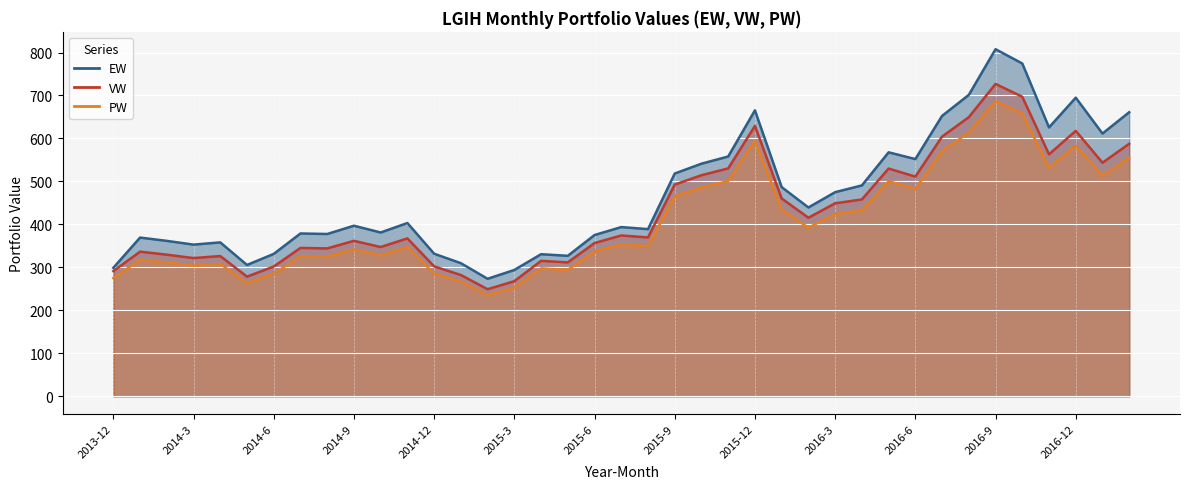

The VW series shows 529.7 at 2014-11. True or false?

False